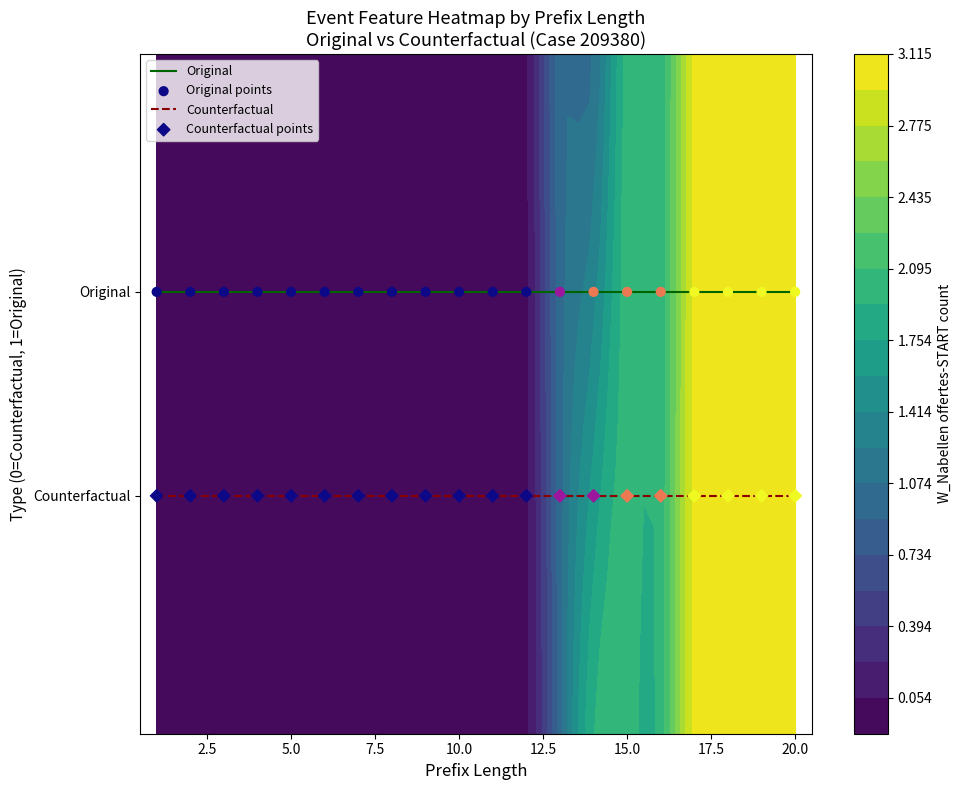

Reading left to right, extract all data points from this chart.

Original: 0.8	0.8	0.8	0.8	0.8	0.8	0.8	0.8	0.8	0.8	0.8	0.8	0.8	0.8	0.8	0.8	0.8	0.8	0.8	0.8
Counterfactual: 0.2	0.2	0.2	0.2	0.2	0.2	0.2	0.2	0.2	0.2	0.2	0.2	0.2	0.2	0.2	0.2	0.2	0.2	0.2	0.2
Original points: 0.8	0.8	0.8	0.8	0.8	0.8	0.8	0.8	0.8	0.8	0.8	0.8	0.8	0.8	0.8	0.8	0.8	0.8	0.8	0.8
Counterfactual points: 0.2	0.2	0.2	0.2	0.2	0.2	0.2	0.2	0.2	0.2	0.2	0.2	0.2	0.2	0.2	0.2	0.2	0.2	0.2	0.2